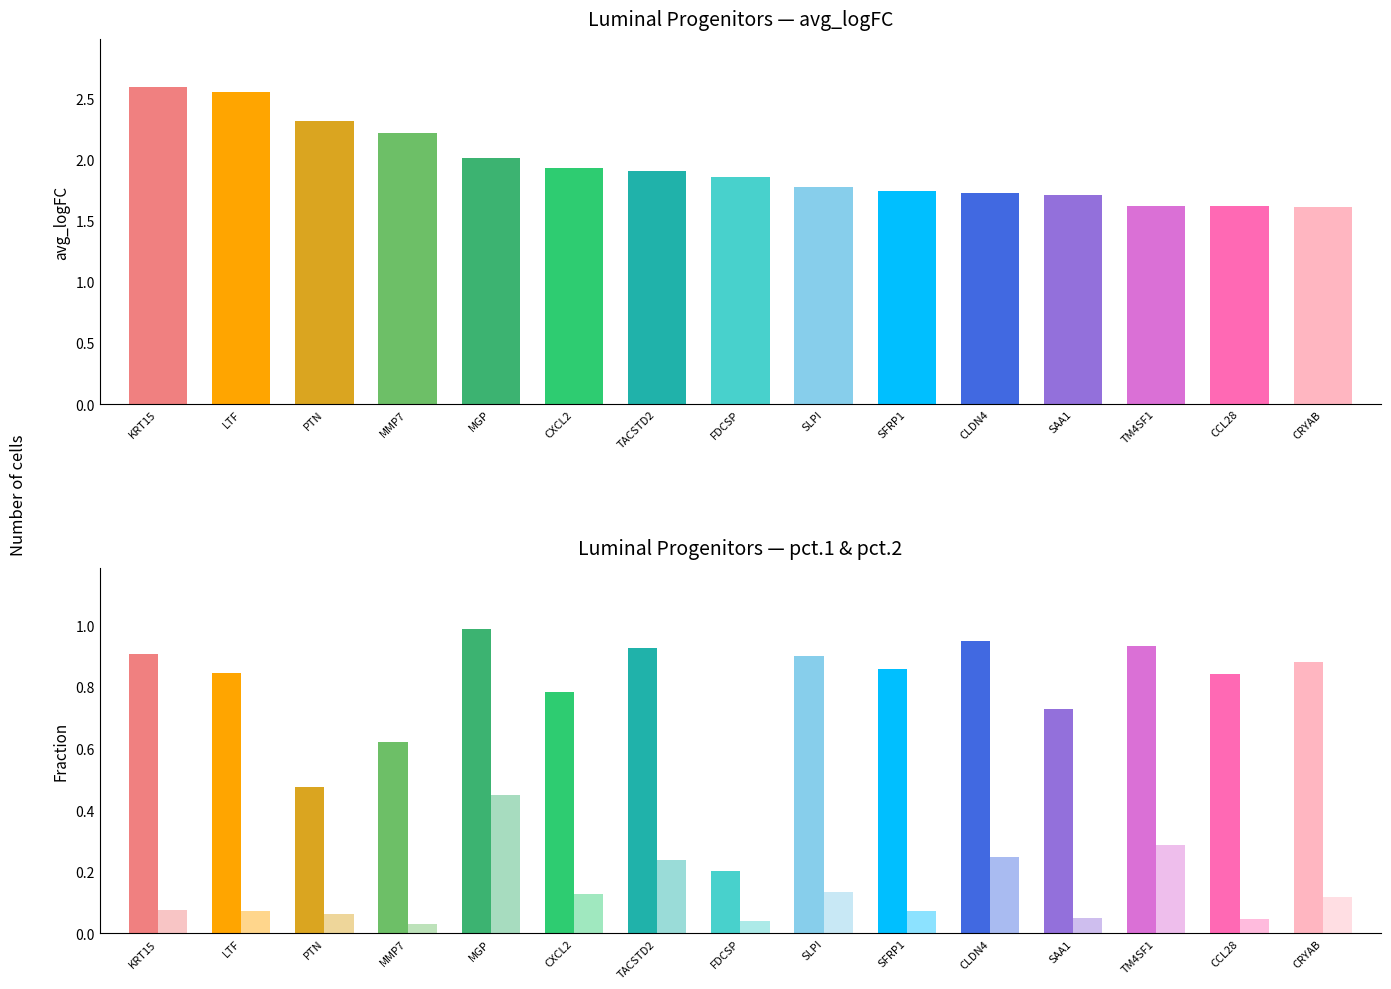

What are all the series names shown in the legend?

avg_logFC, pct.1, pct.2